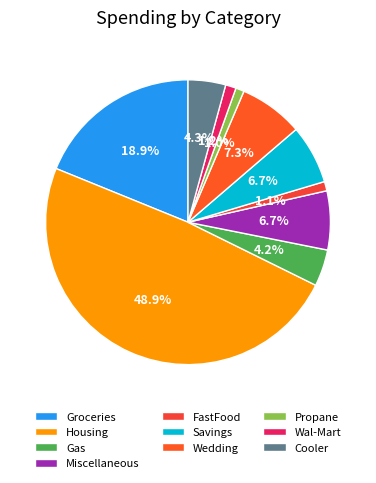

To the nearest percent, what portion does Gas represent?

4%